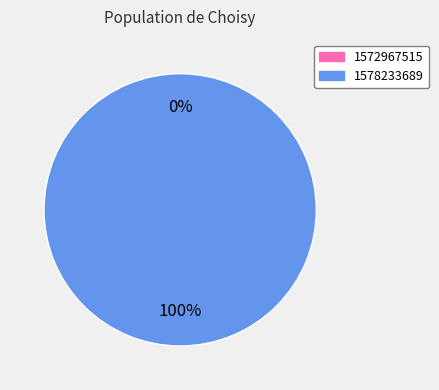

Is it true that 1572967515 is 1% of the pie?

False